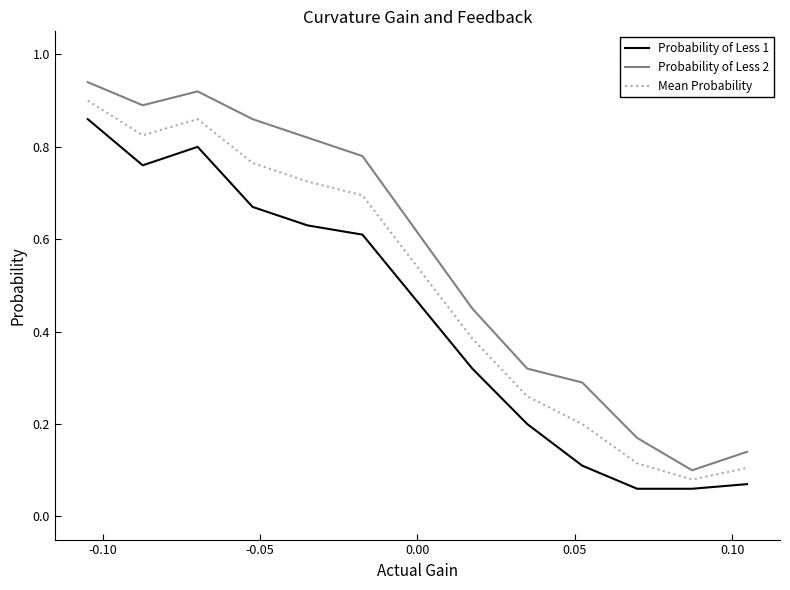

Which series has the largest total across all categories?

Probability of Less 2